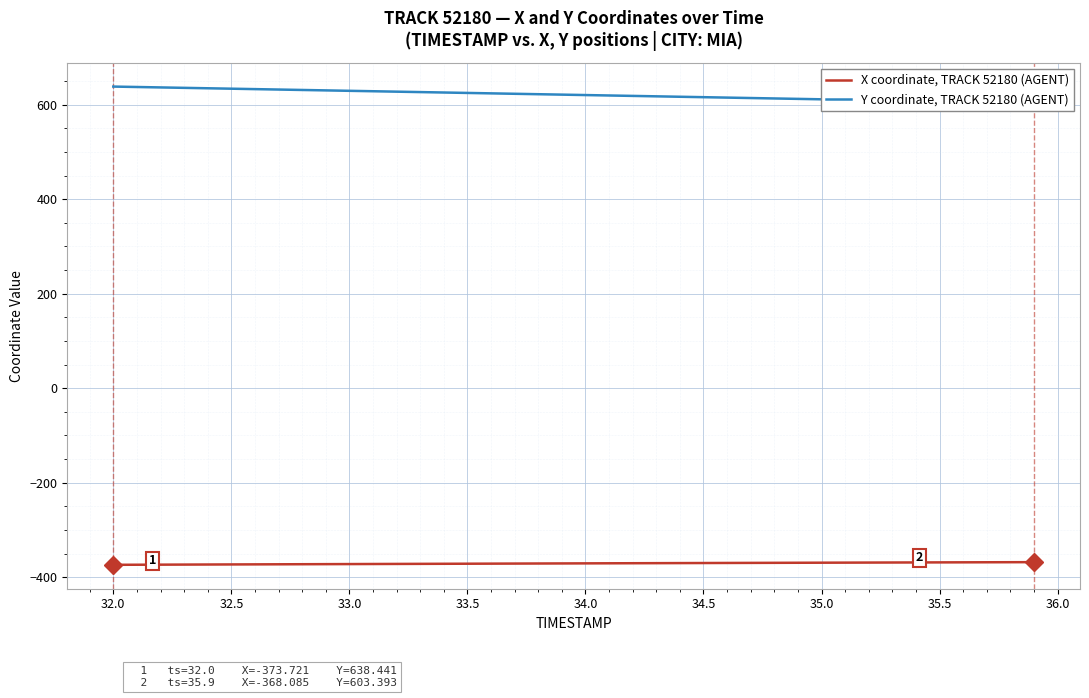

Is this an area chart (filled region under the line)?

No